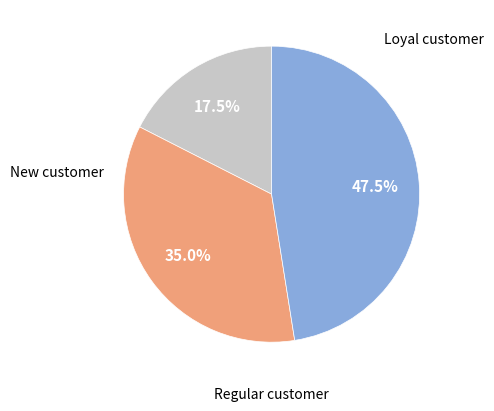

Does any single category account for the majority?

No